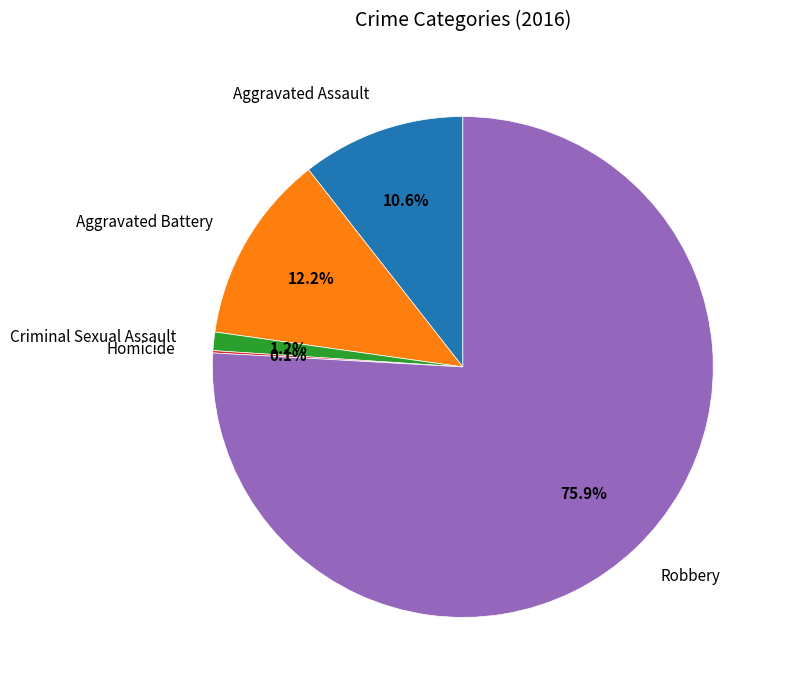

Is it true that Robbery is 64% of the pie?

False